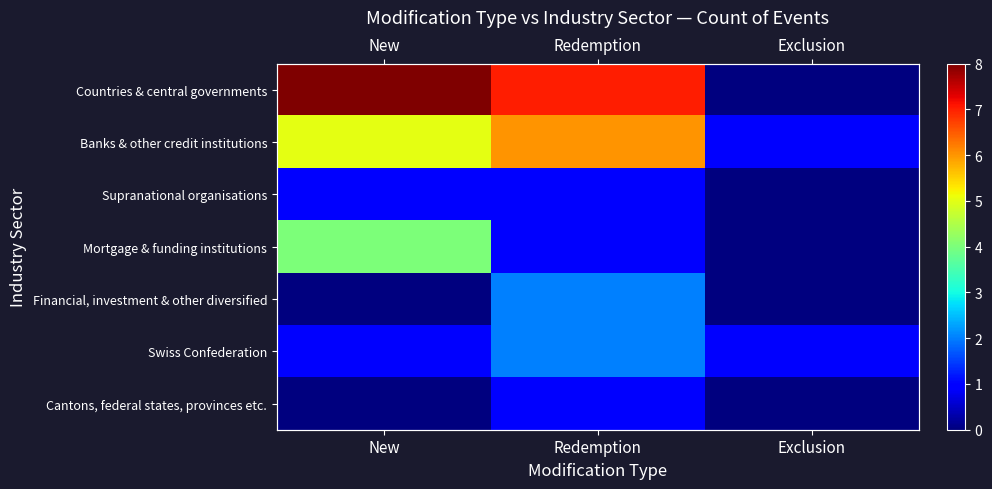

Between Redemption and Exclusion, which series saw the biggest shift?

Countries & central governments